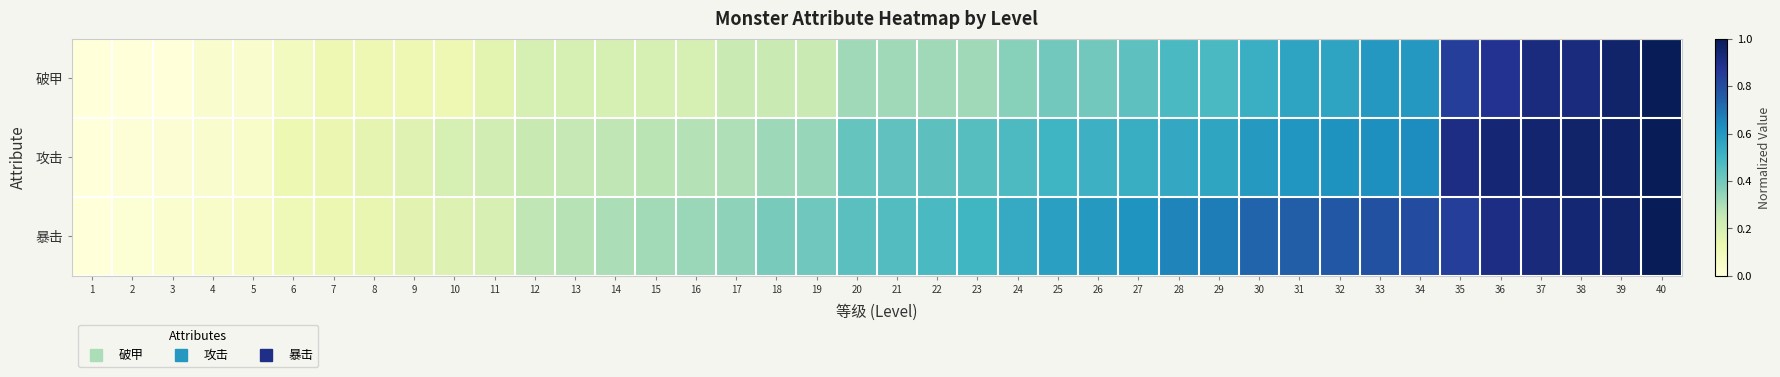

Rank the series by their maximum value, from highest to lowest.

破甲, 攻击, 暴击